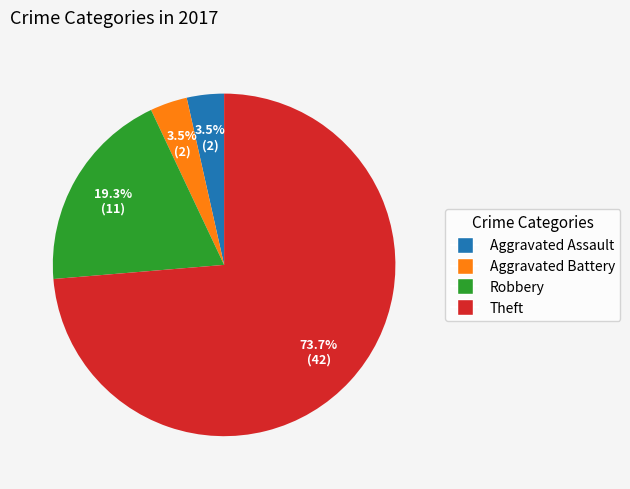

Which category accounts for the majority?

Theft